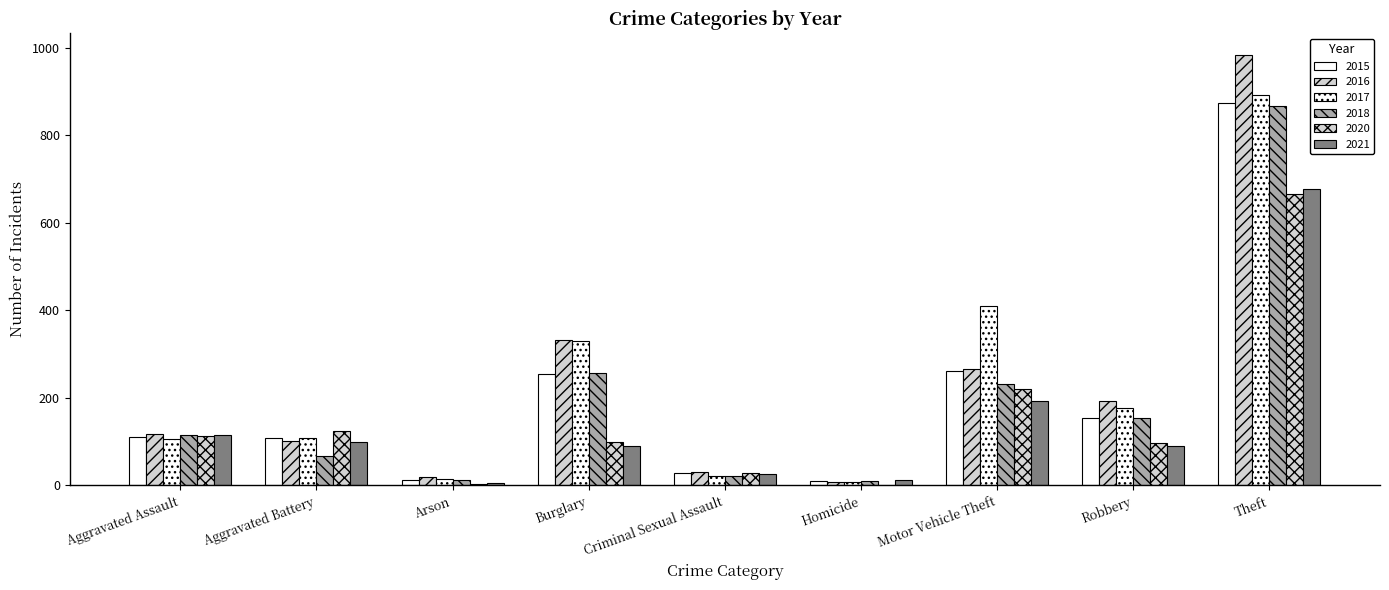

At Motor Vehicle Theft, list the series in order from smallest to largest.

2021, 2020, 2018, 2015, 2016, 2017